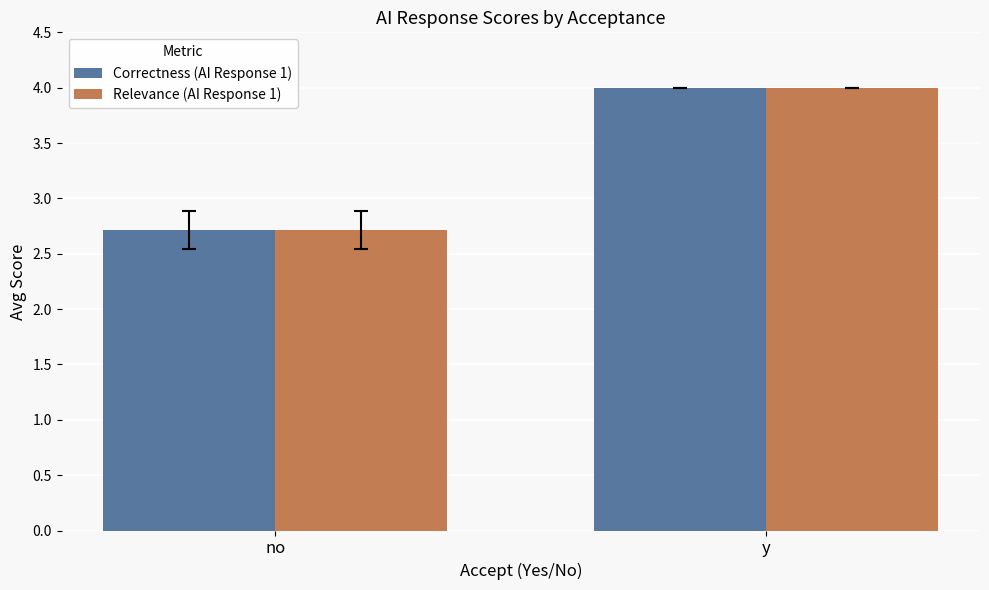

What is the sum of the Relevance (AI Response 1) values at no and y?

6.7